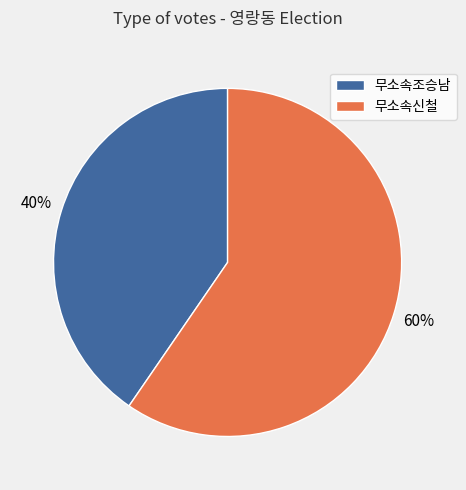

Do 무소속조승남 and 무소속신철 together represent more than half of the pie?

Yes